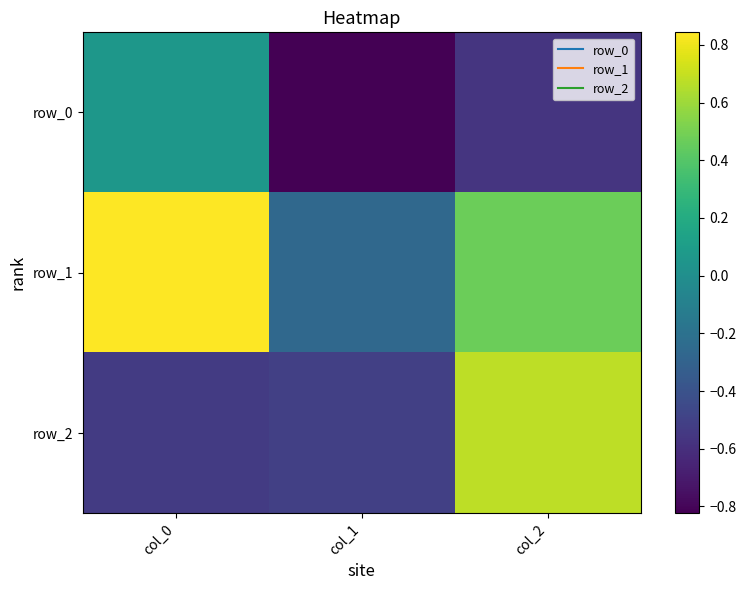

What is the total value across all series at col_1?

-1.6